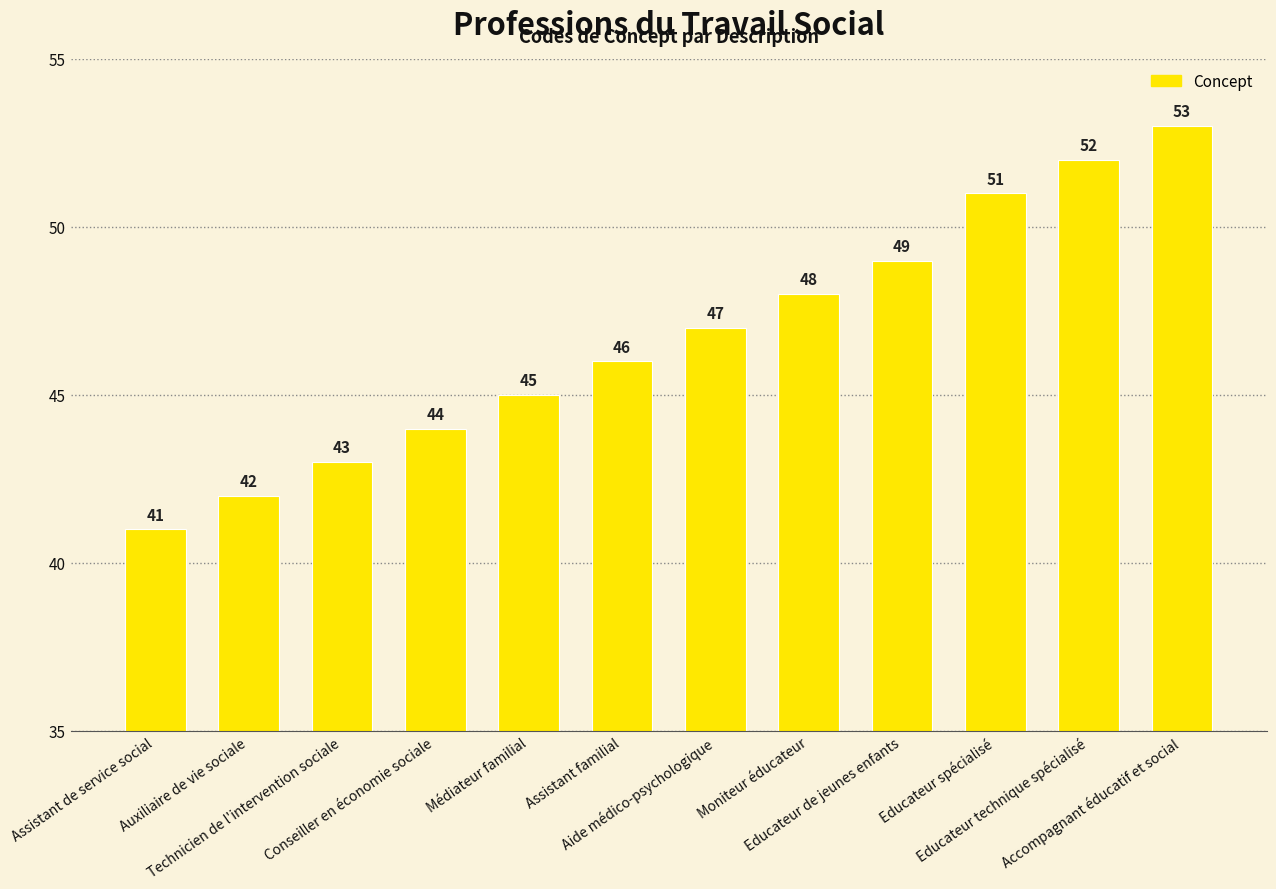

What position from the left is Aide médico-psychologique?

7